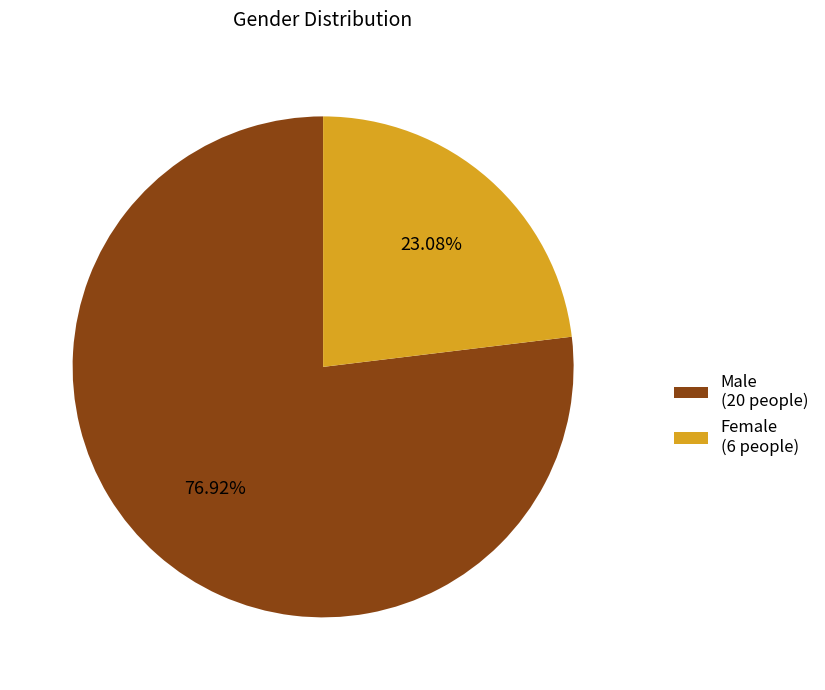

True or false: Female accounts for 23% of the total.

True